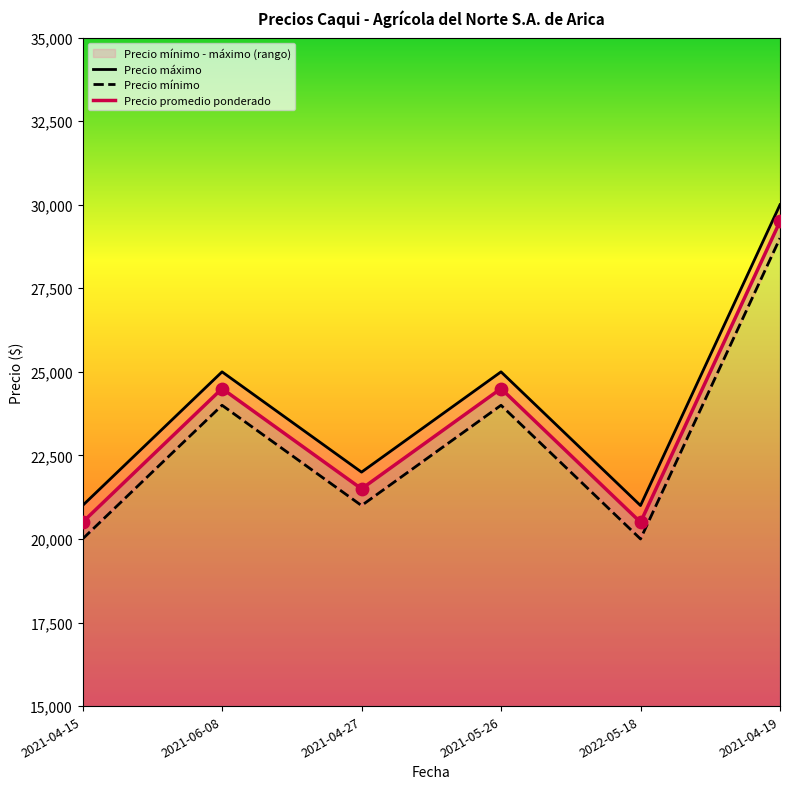

Which series has the largest Y range (max minus min)?

Precio máximo